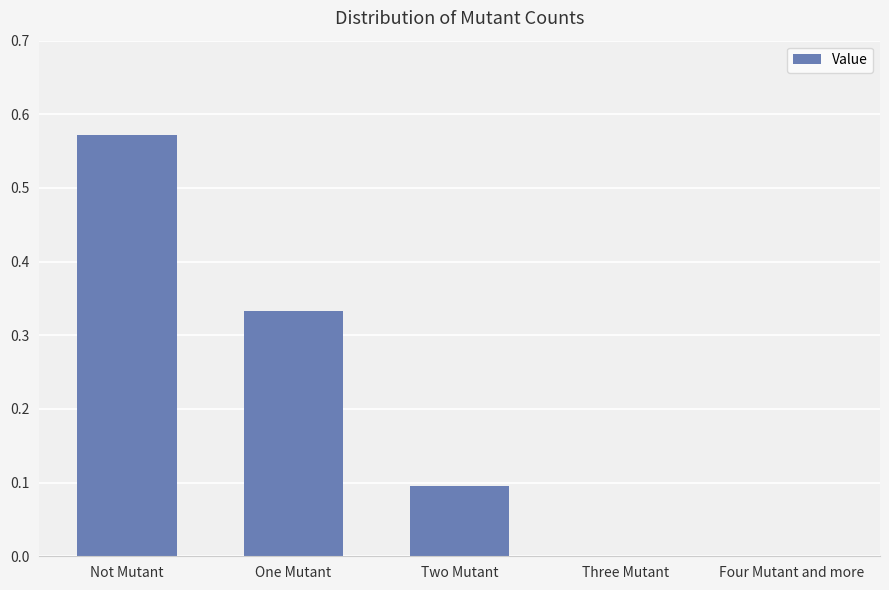

What is the sum of all values?

1.0